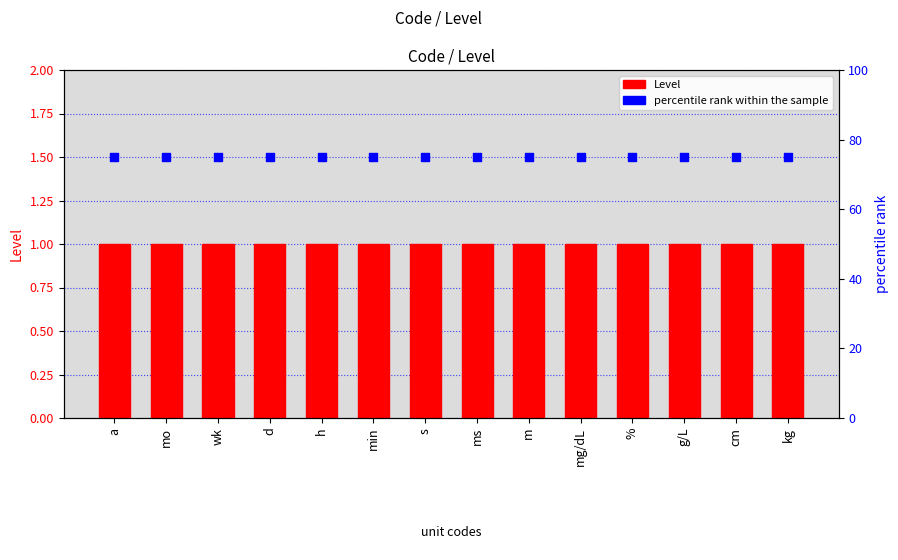

At which category is the sum across all series the highest?

a